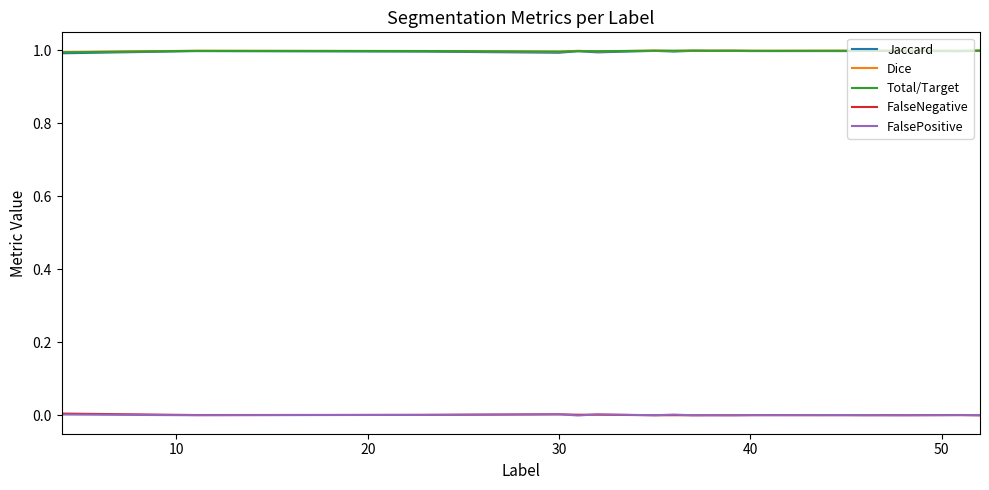

Is this an area chart (filled region under the line)?

No